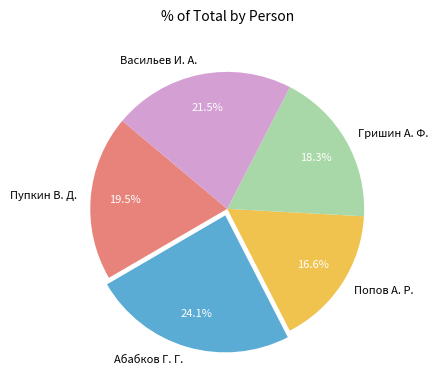

To the nearest percent, what is the difference between the Попов А. Р. and Пупкин В. Д. slice percentages?

3%